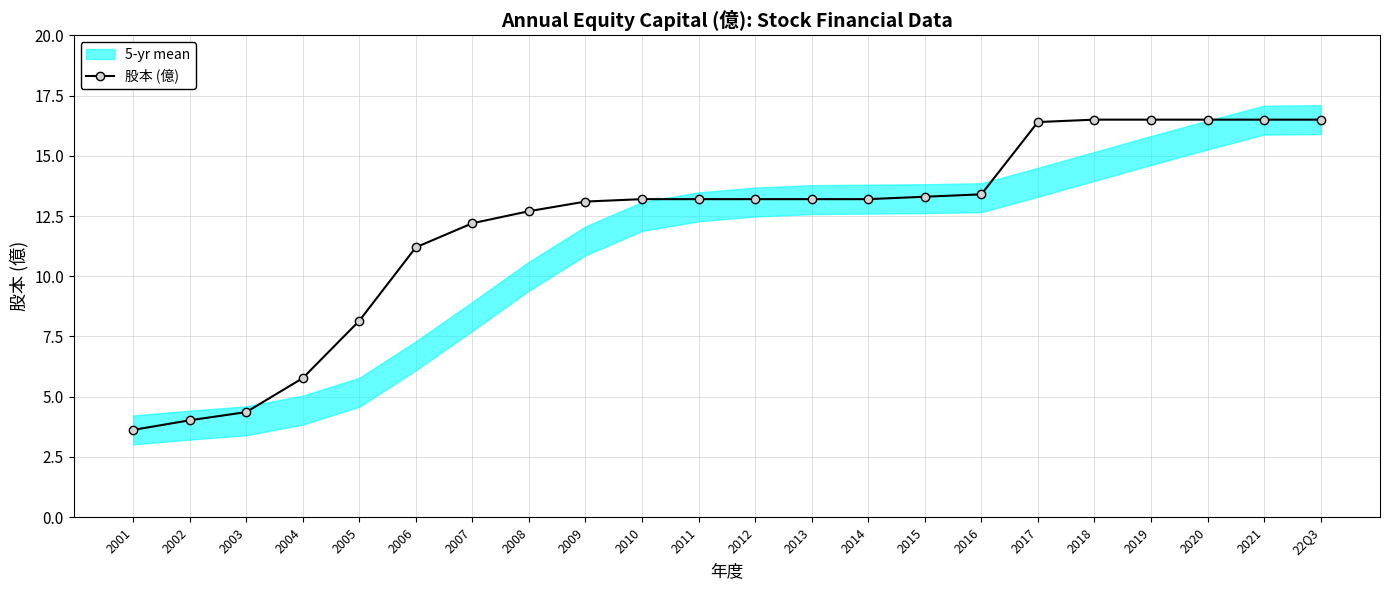

True or false: the data shows 12.2 at 2007.

True